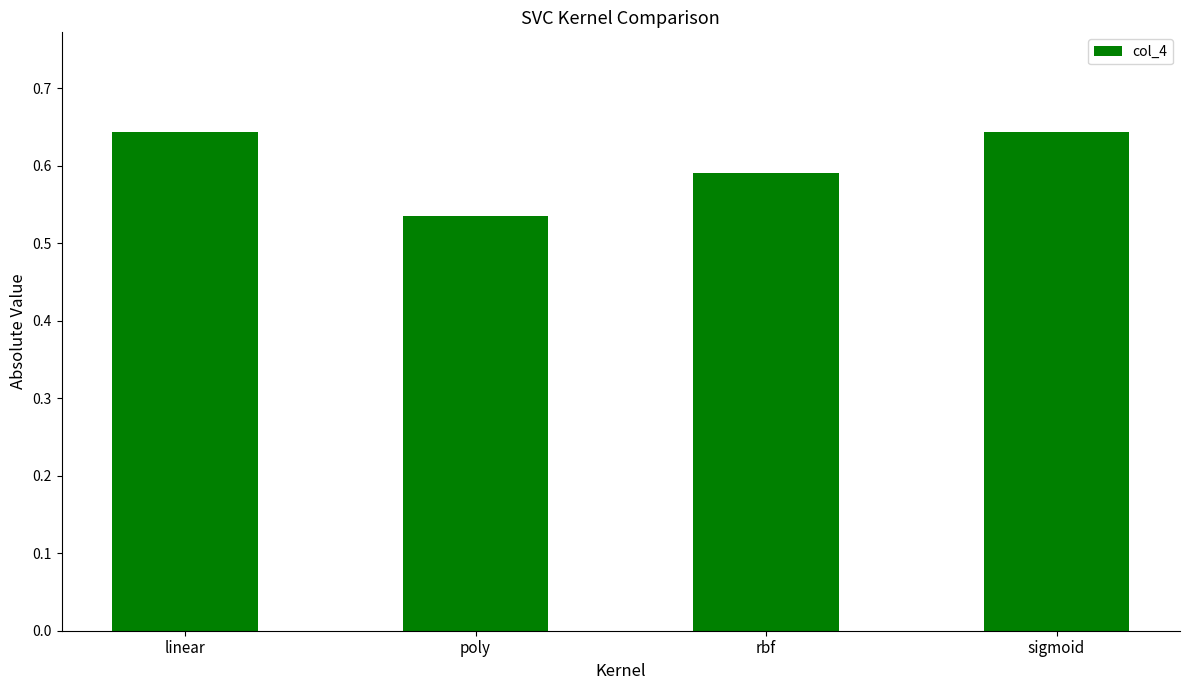

Which has a higher value, linear or rbf?

linear